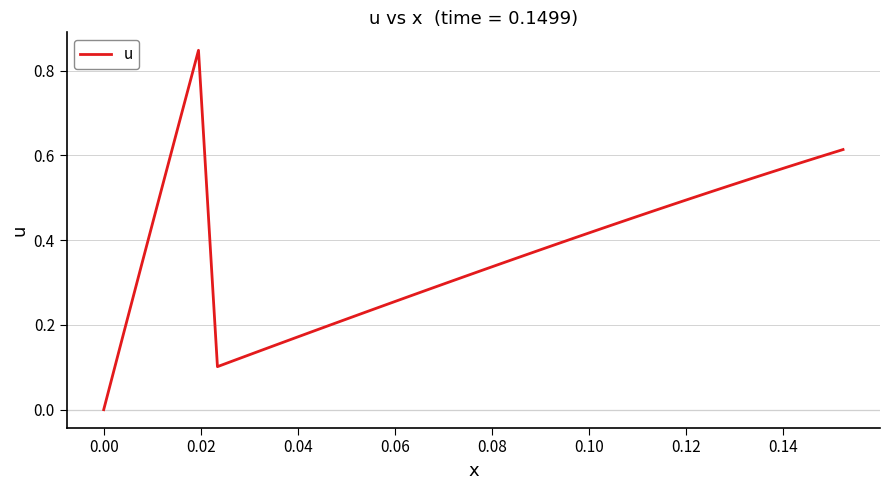

Is this an area chart (filled region under the line)?

No